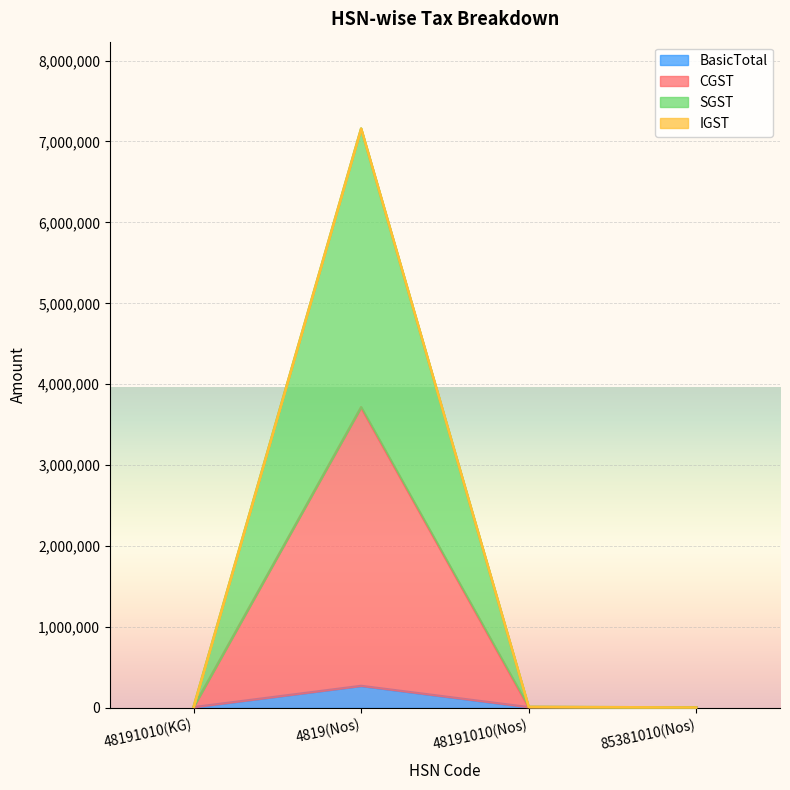

How many interior local peaks does the CGST series have?

1